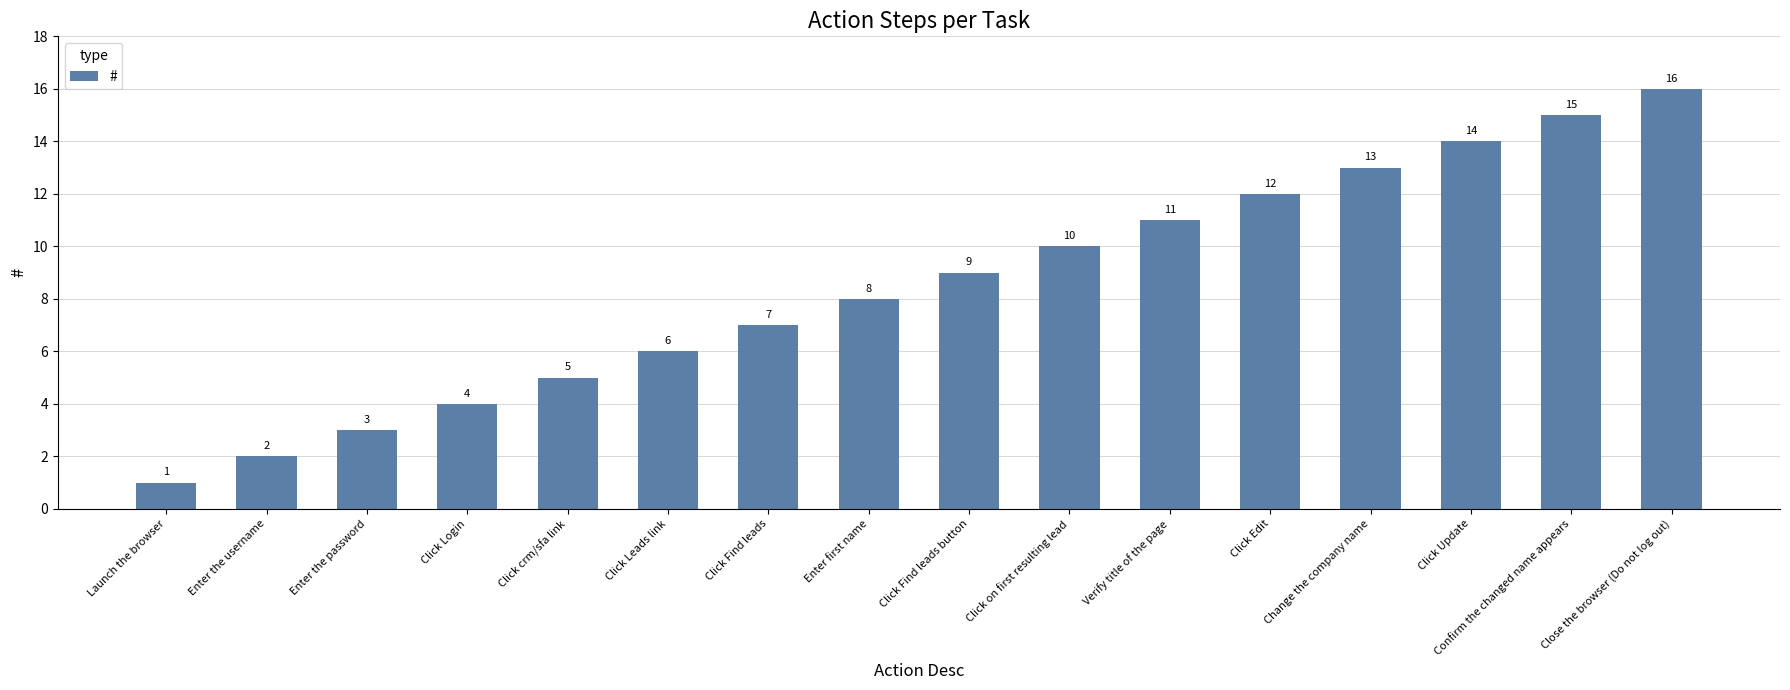

Count the number of categories in the chart.

16